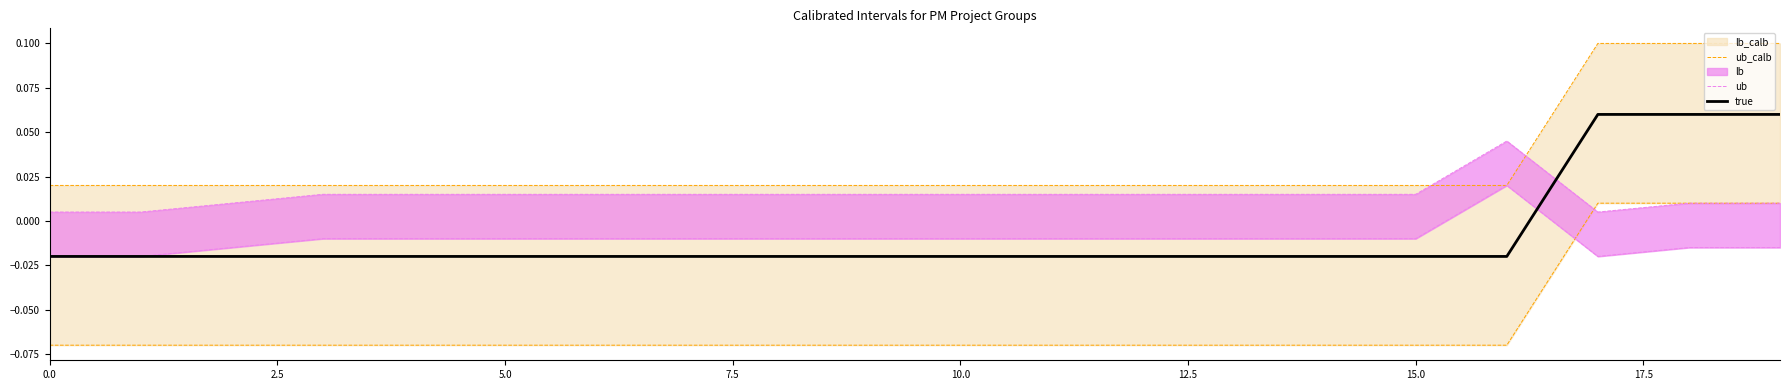

At which label does ub reach its peak?

16